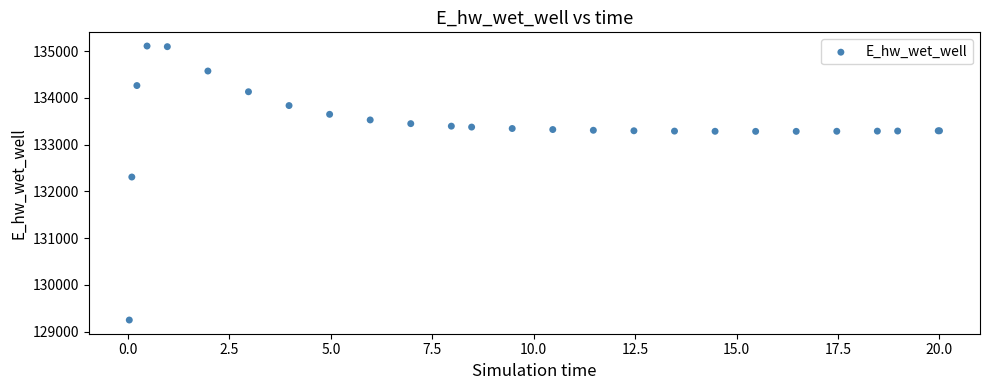

What Y value in the scatter plot is closest to 132177?

132306.3